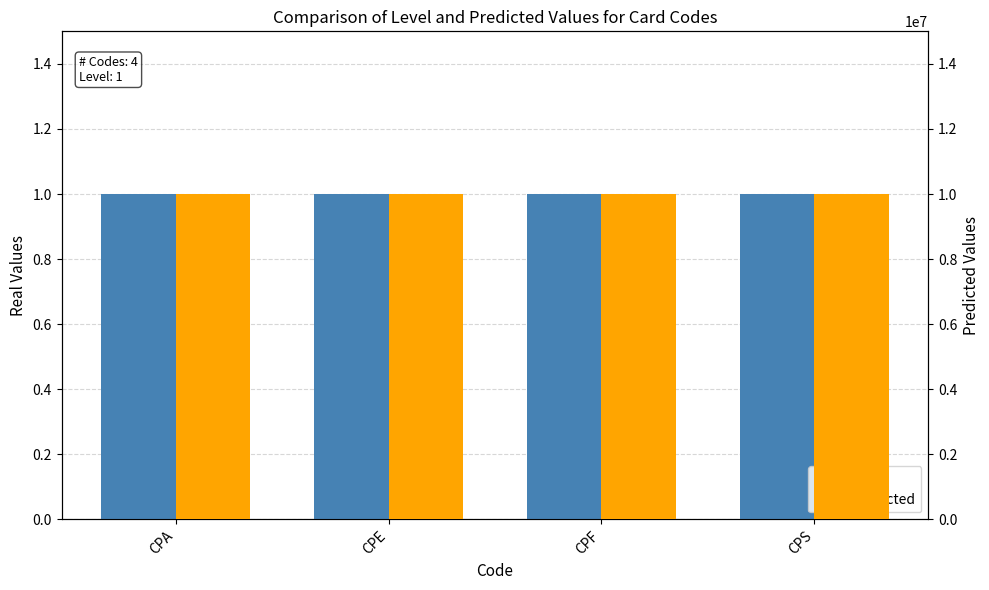

At which label does Level reach its minimum?

CPA